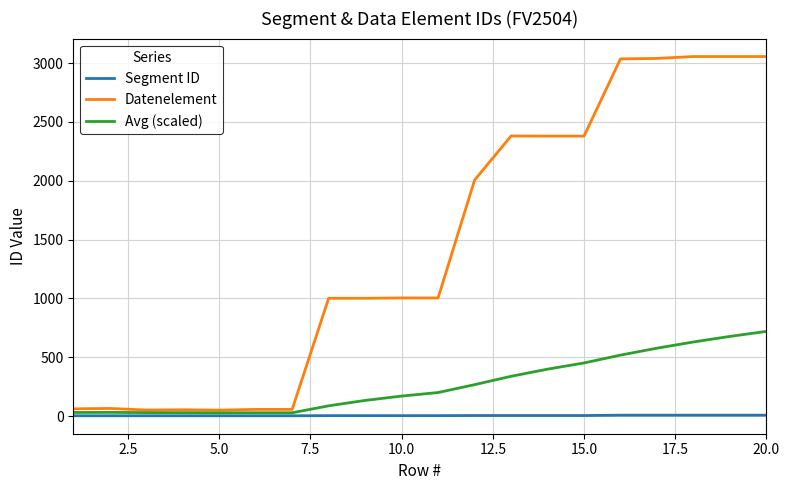

Rank the series by their average value, from highest to lowest.

Datenelement, Avg (scaled), Segment ID